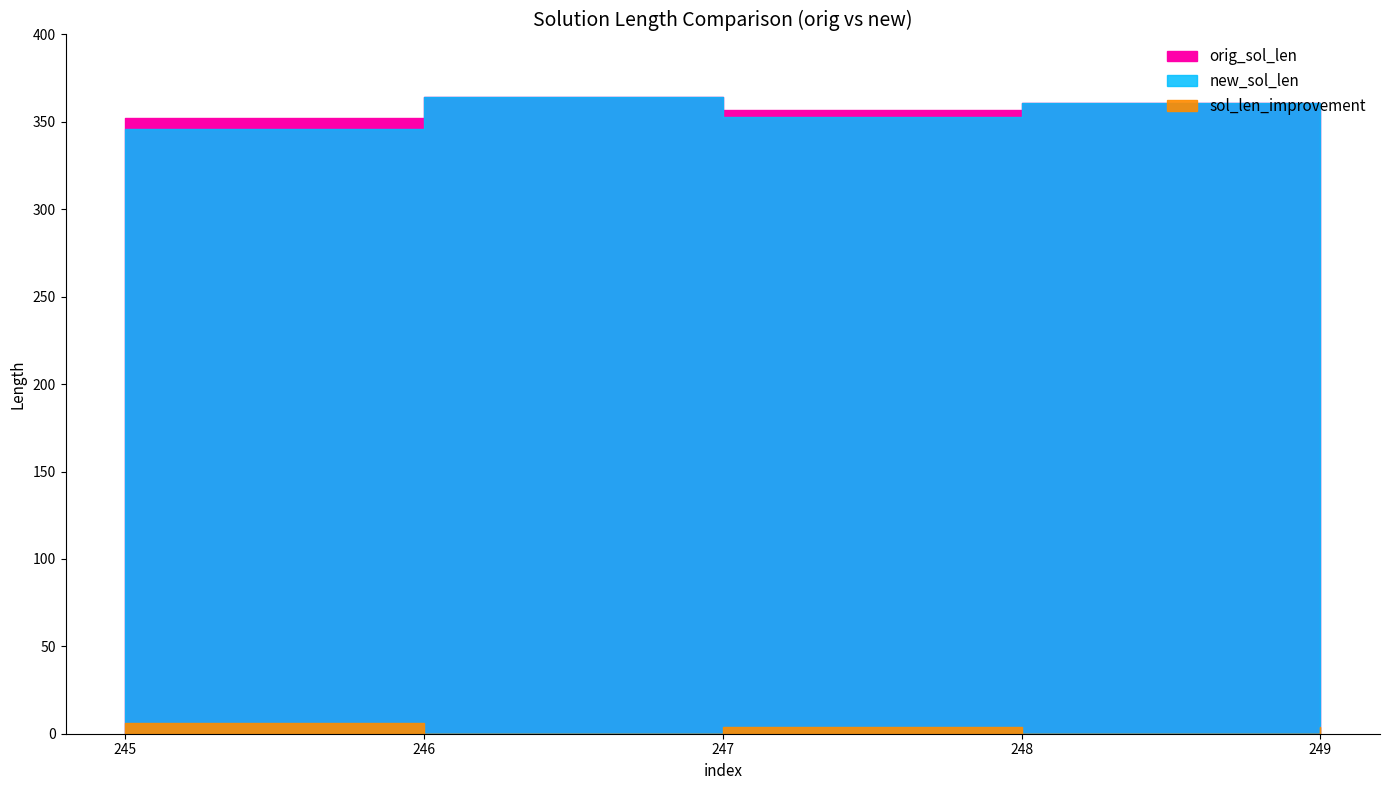

True or false: orig_sol_len and sol_len_improvement cross at least once.

False